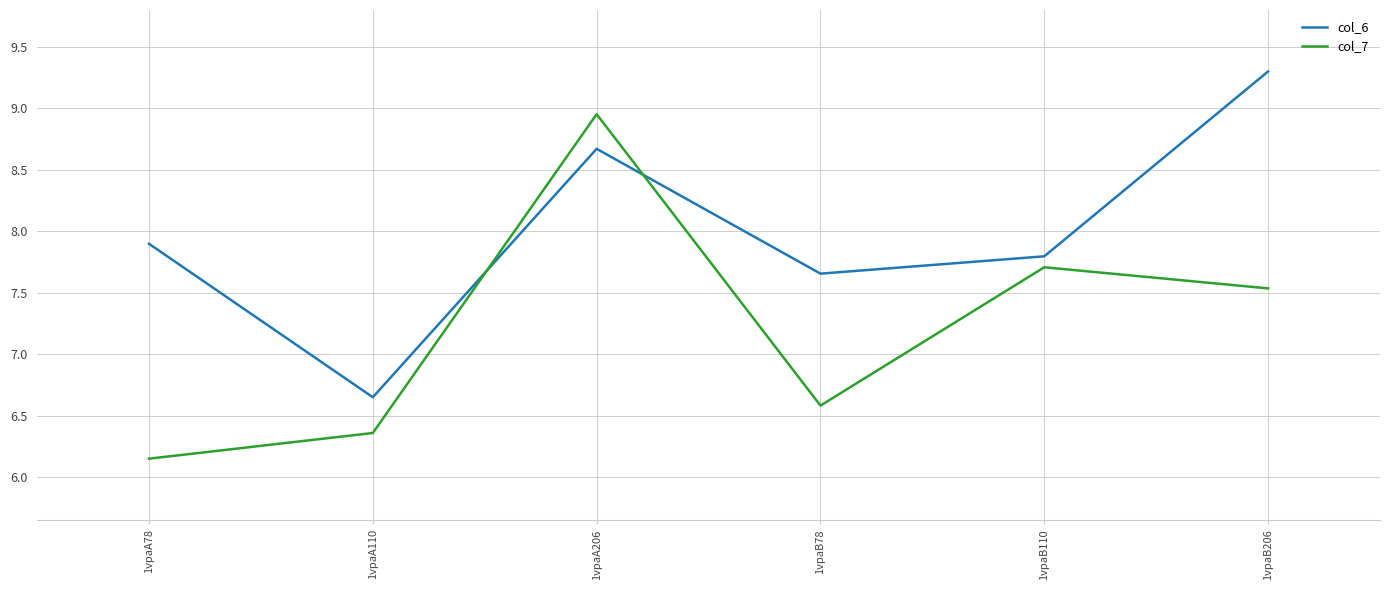

What is the greatest value displayed?

9.3